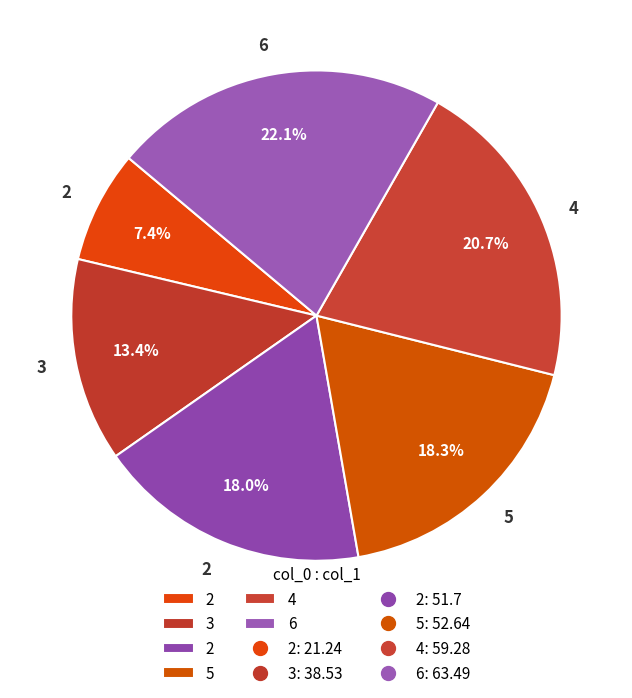

How many slices are in this pie chart?

6